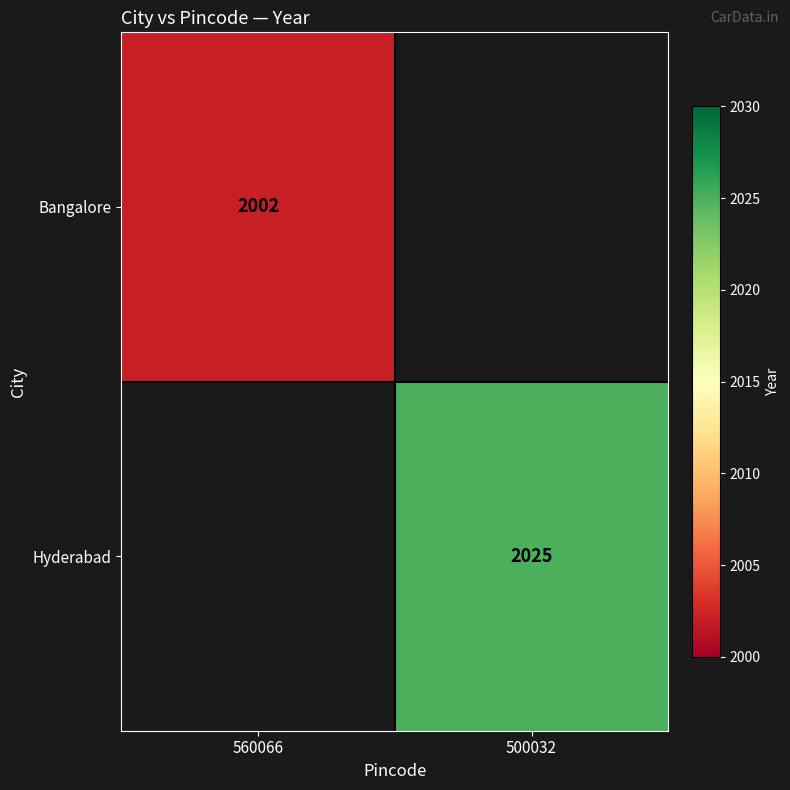

Is the value of Bangalore at 560066 greater than the value of Hyderabad at 500032?

No